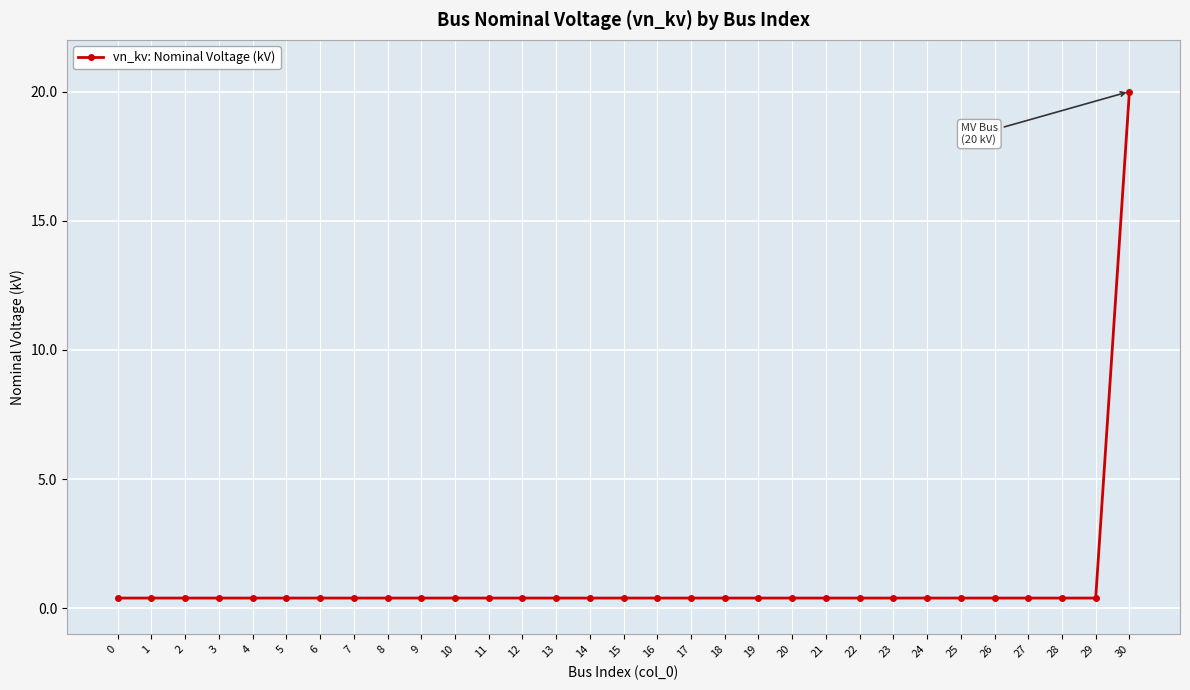

What is the maximum value shown in the chart?

20.0